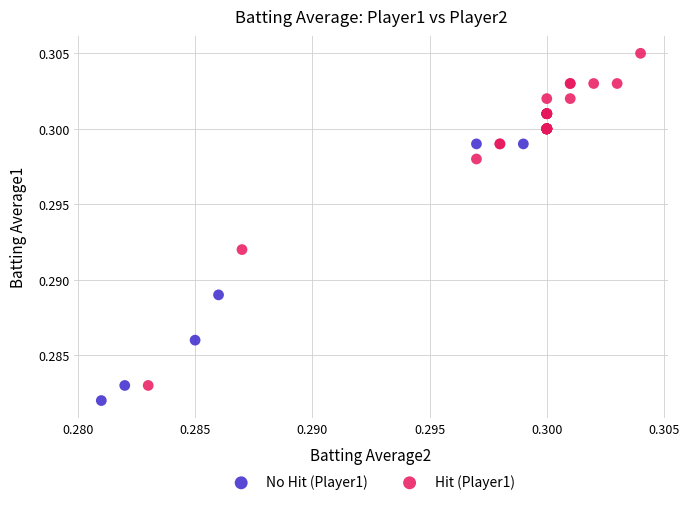

Which series contains the highest Y value?

Hit (Player1)